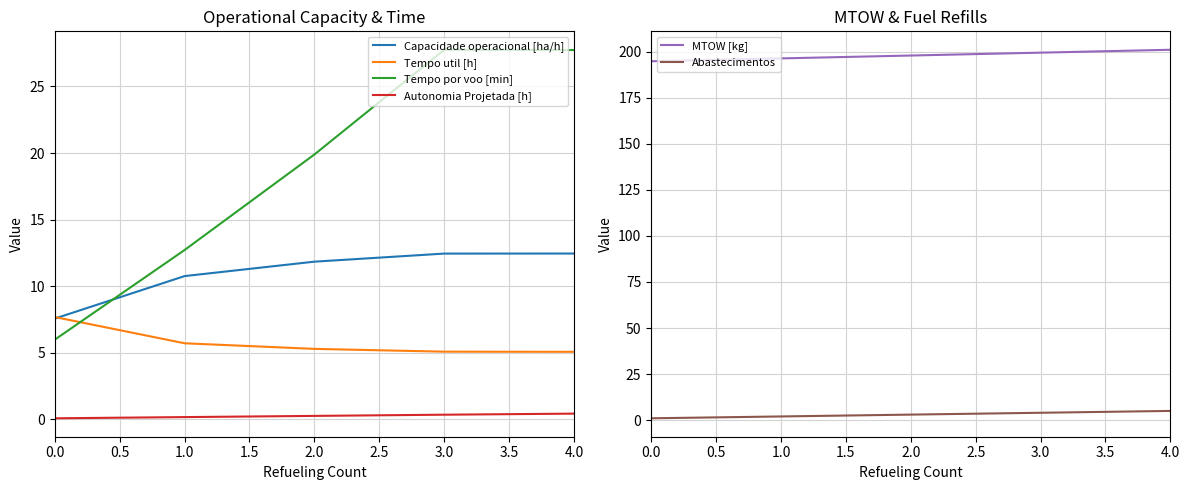

What are all the series names shown in the legend?

Capacidade operacional [ha/h], Tempo util [h], Tempo por voo [min], Autonomia Projetada [h], MTOW [kg], Abastecimentos